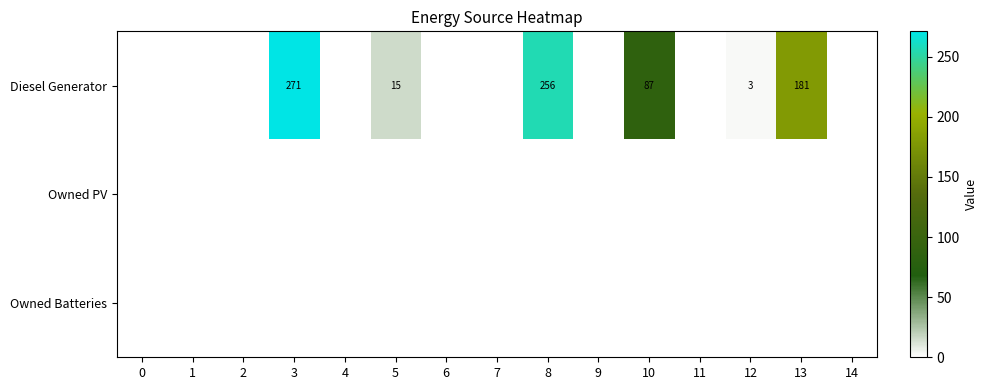

The Diesel Generator series shows 1 at 12. True or false?

False